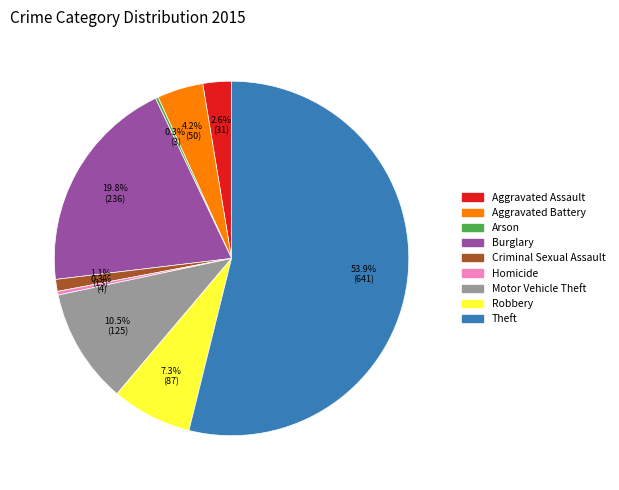

What percentage is the Criminal Sexual Assault slice, to the nearest percent?

1%